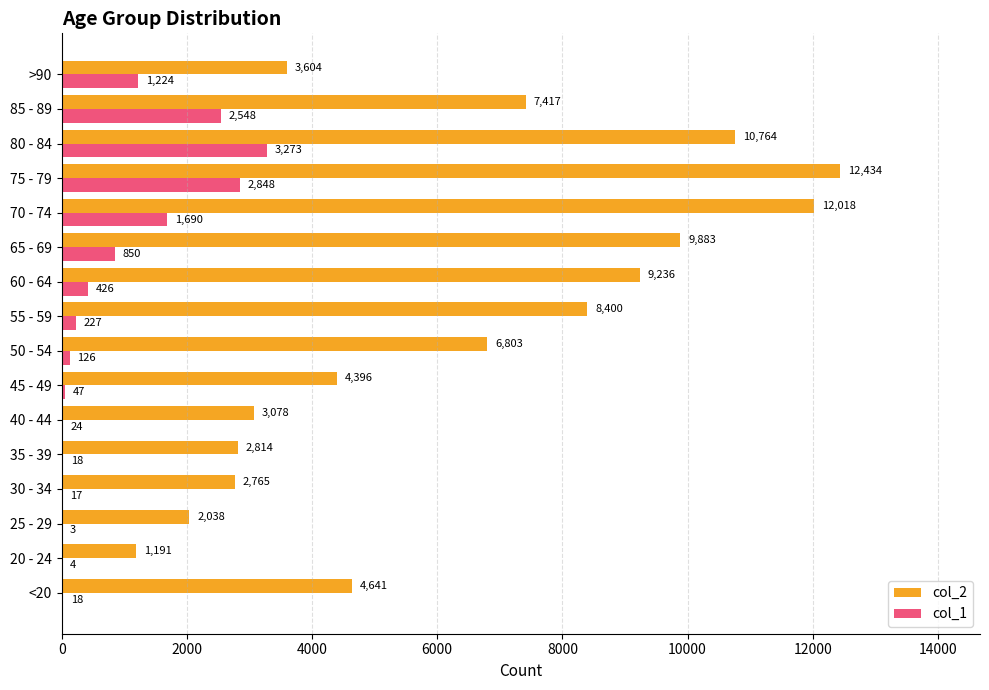

Which series has the largest range (max minus min)?

col_2